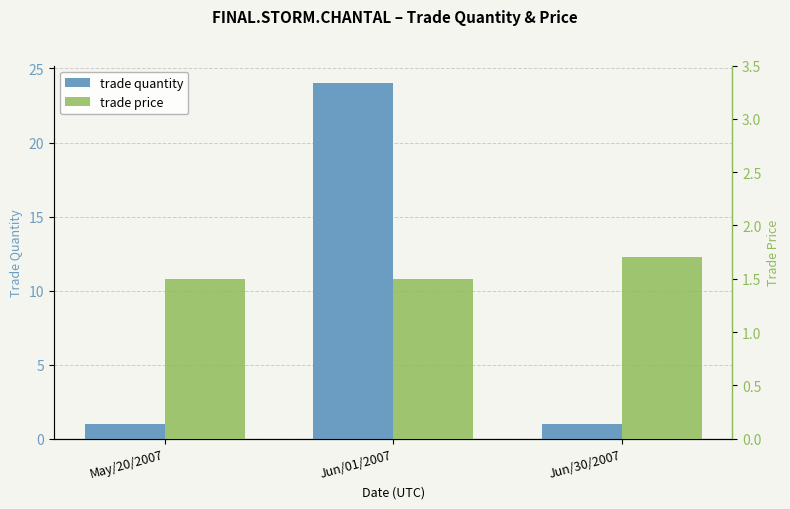

List the labels in order of trade price value, largest first.

Jun/30/2007, May/20/2007, Jun/01/2007